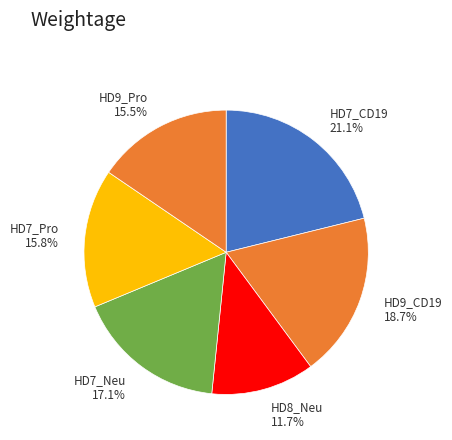

Between HD7_Pro 15.8% and HD7_Neu 17.1%, which is larger?

HD7_Neu 17.1%